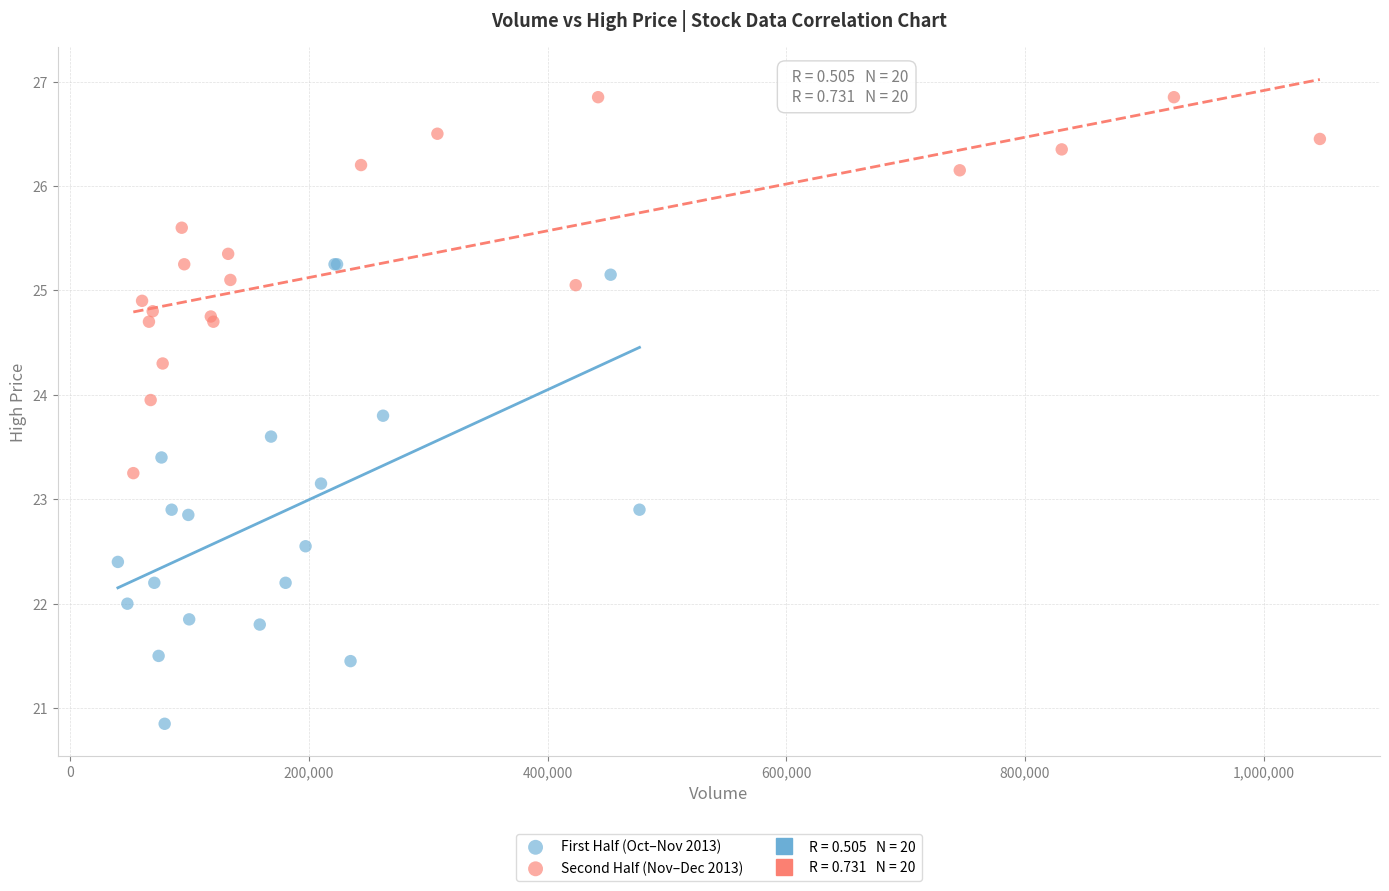

Which series has the largest Y range (max minus min)?

First Half (Oct–Nov 2013)